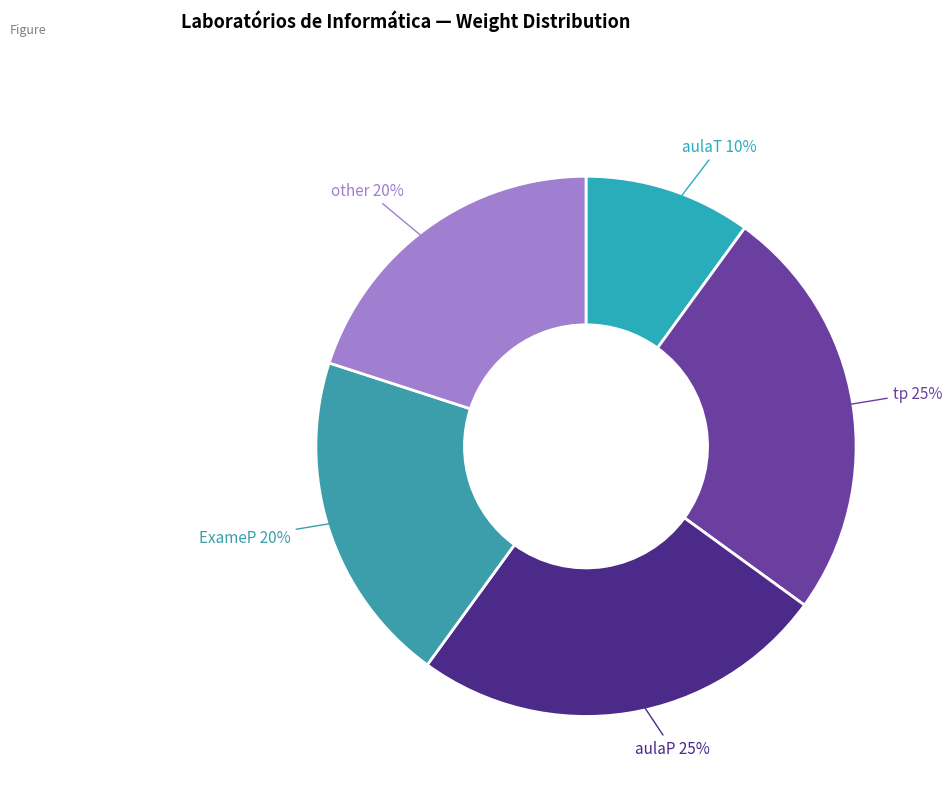

Does aulaT represent more than half of the total?

No